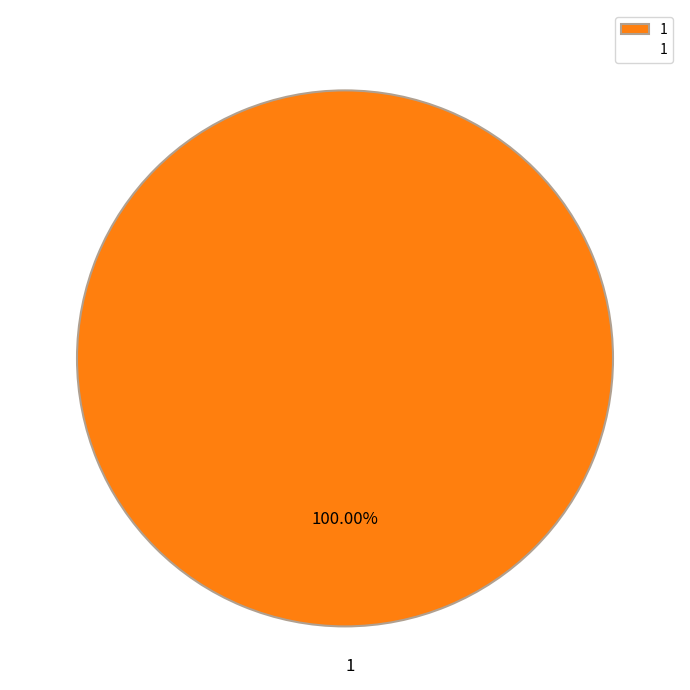

Does any single category account for the majority?

Yes